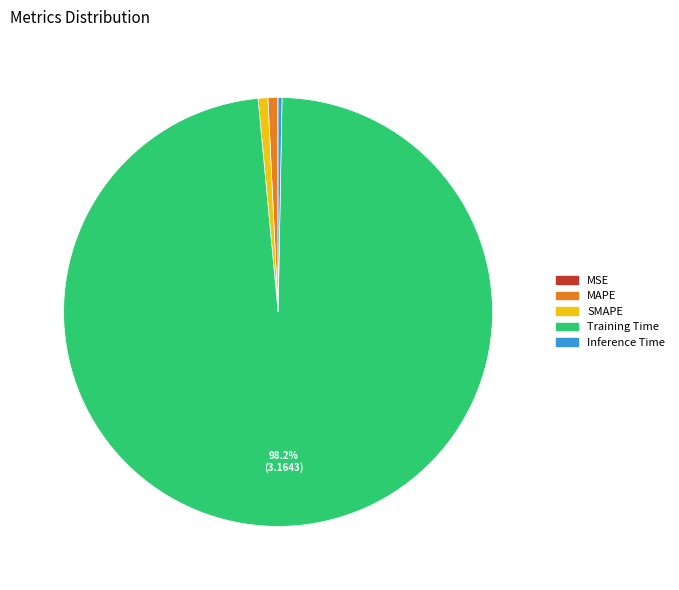

The MAPE slice represents 1% of the pie. True or false?

True